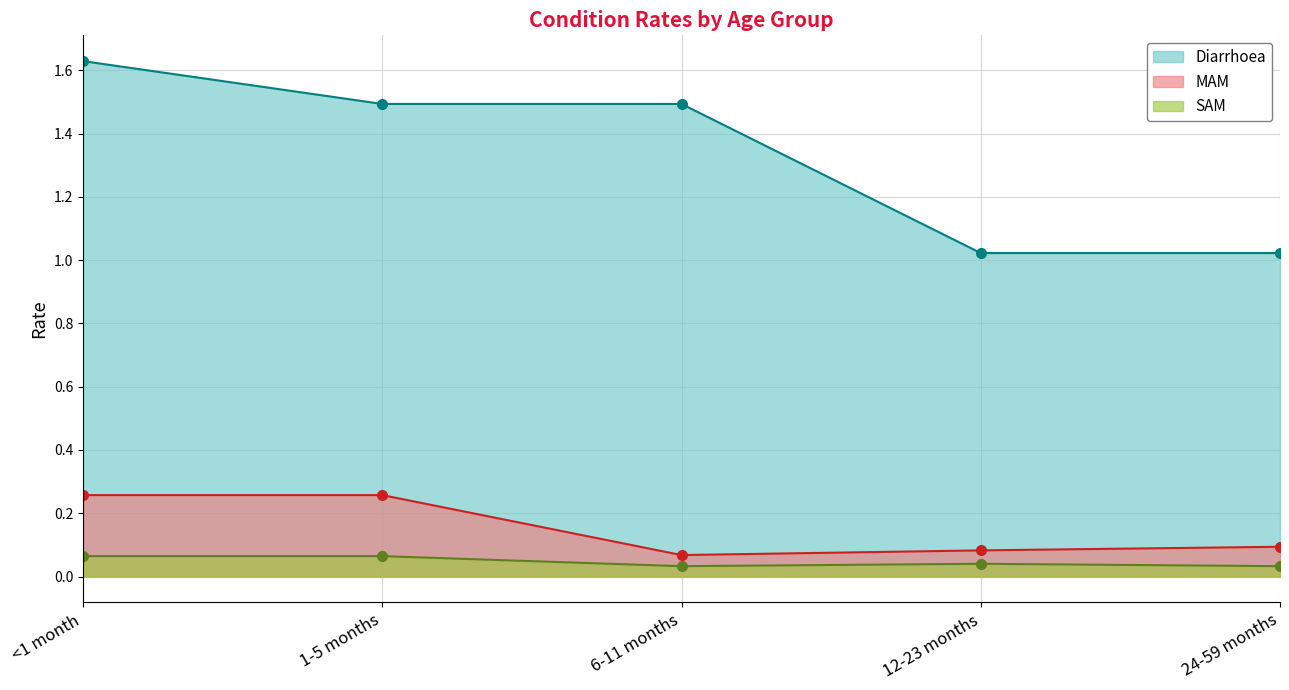

What is the total value across all series at <1 month?

2.0